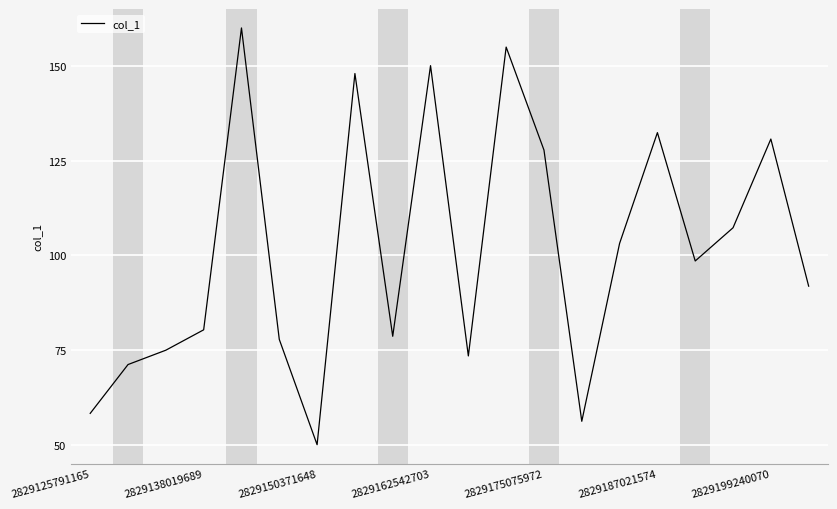

Reading left to right, what are all the values shown in this chart?

58.3	71.2	74.9	80.3	160.0	77.8	50.0	148.0	78.6	150.0	73.4	154.9	127.8	56.2	103.1	132.4	98.5	107.3	130.7	91.8